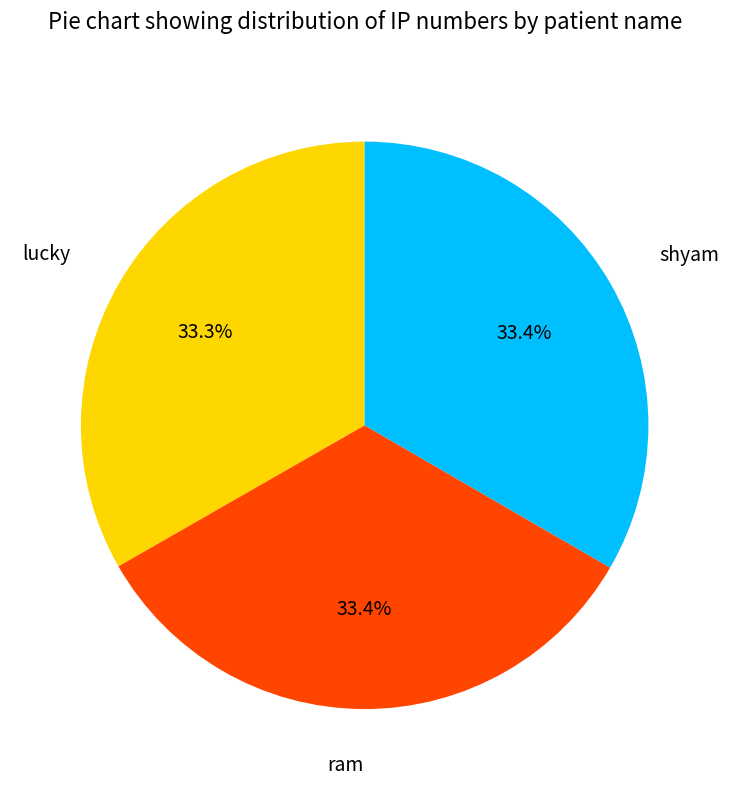

Does any single category account for the majority?

No